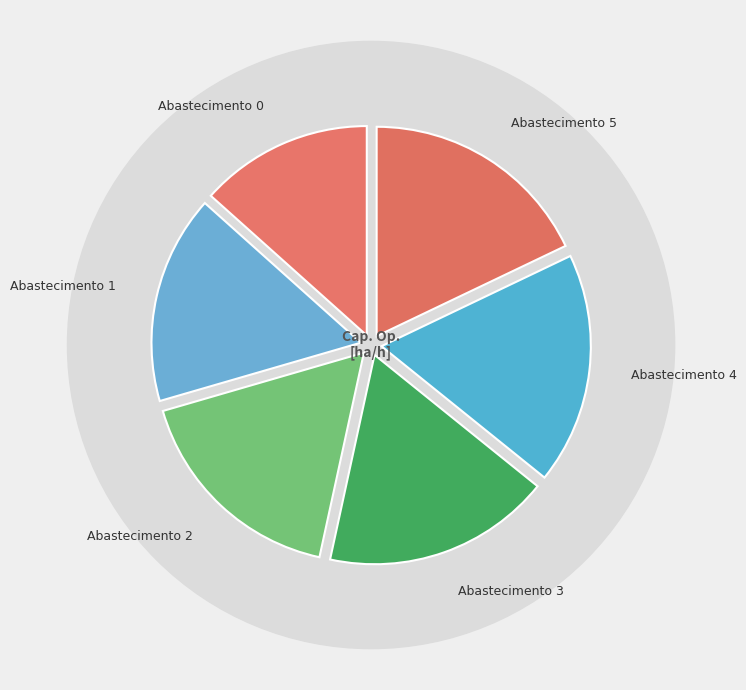

Do Abastecimento 2 and Abastecimento 4 together represent more than half of the pie?

No